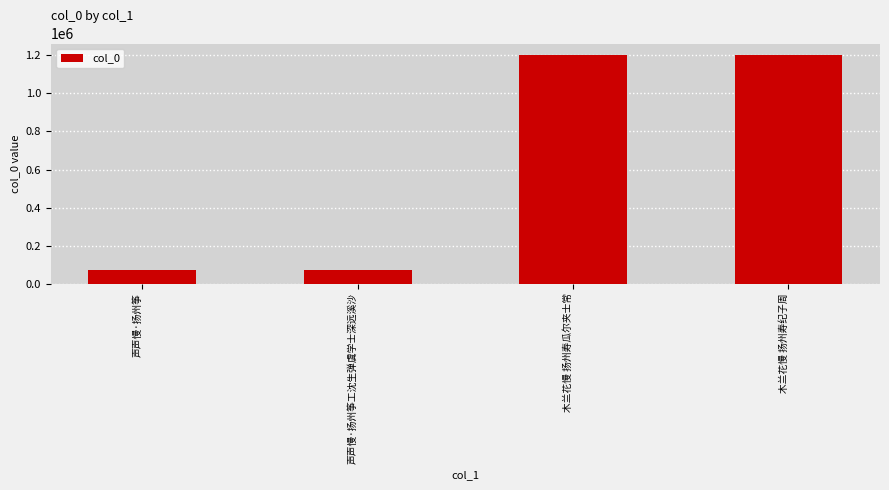

Are the bars horizontal?

No